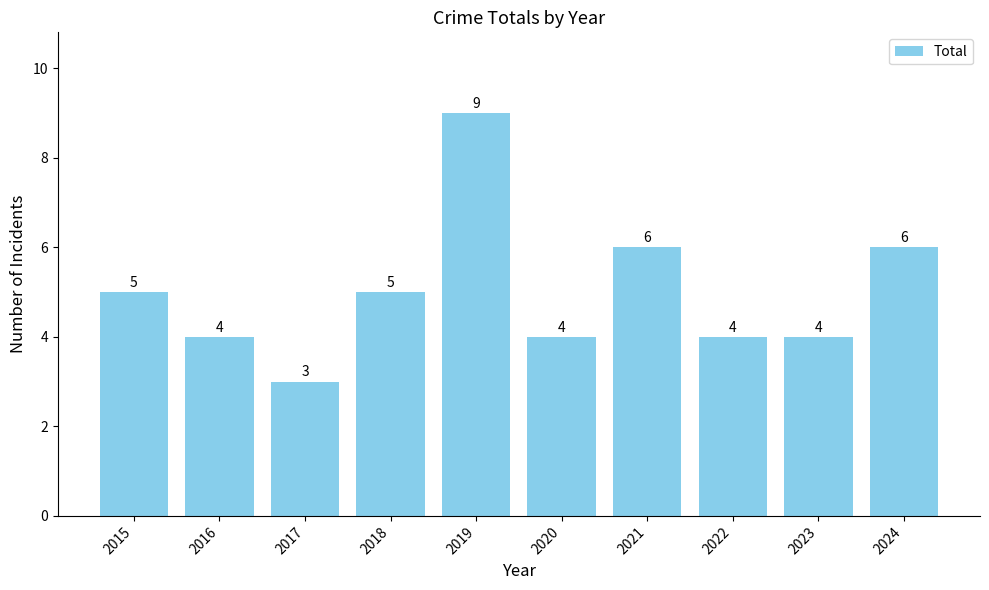

What is the change in value from 2023 to 2024?

+2